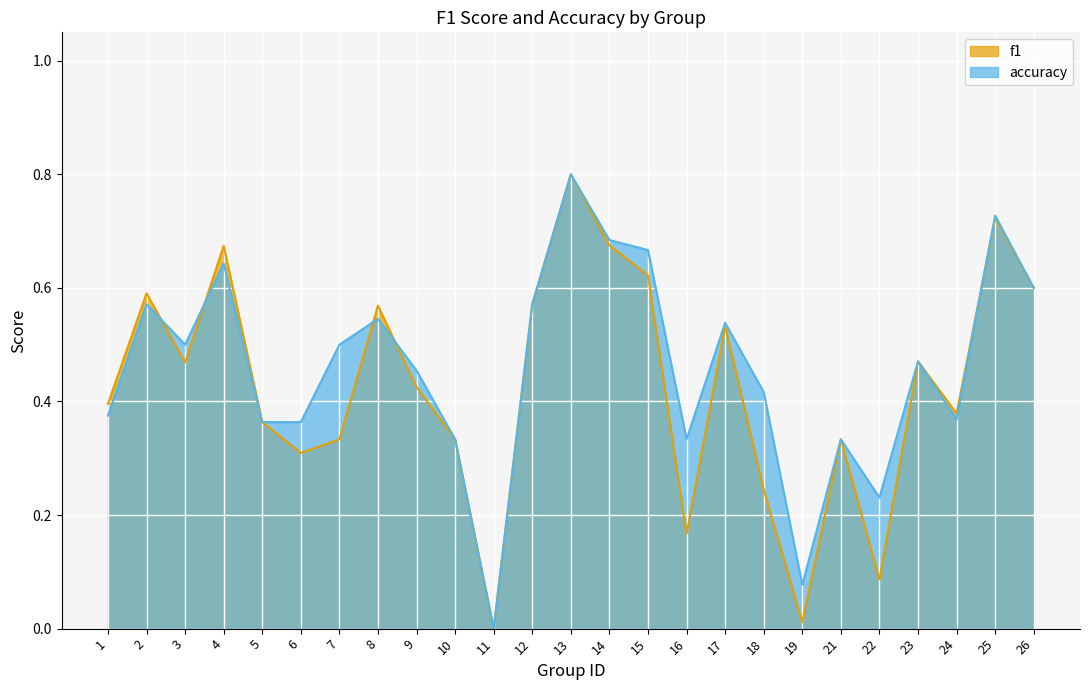

Reading right to left, transcribe all the data shown in this chart.

f1: 0.6	0.7	0.4	0.5	0.1	0.3	0.0	0.2	0.5	0.2	0.6	0.7	0.8	0.6	0.0	0.3	0.4	0.6	0.3	0.3	0.4	0.7	0.5	0.6	0.4
accuracy: 0.6	0.7	0.4	0.5	0.2	0.3	0.1	0.4	0.5	0.3	0.7	0.7	0.8	0.6	0.0	0.3	0.5	0.5	0.5	0.4	0.4	0.6	0.5	0.6	0.4